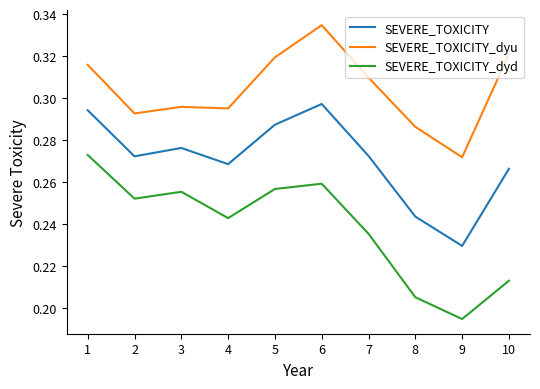

Which series changed the most between 1 and 7?

SEVERE_TOXICITY_dyd